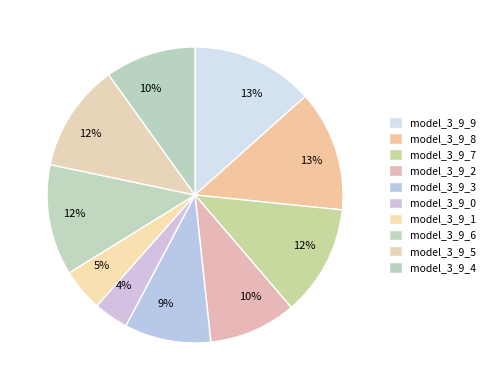

What portion of the pie excludes model_3_9_7?

87.9%